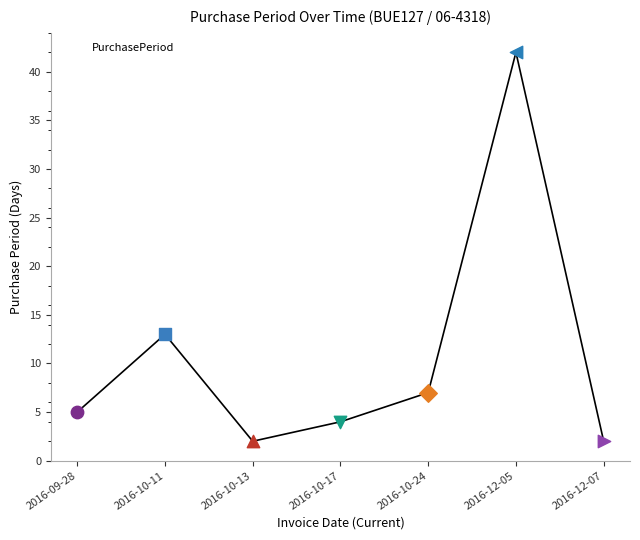

Which has a higher value, 2016-10-17 or 2016-10-13?

2016-10-17